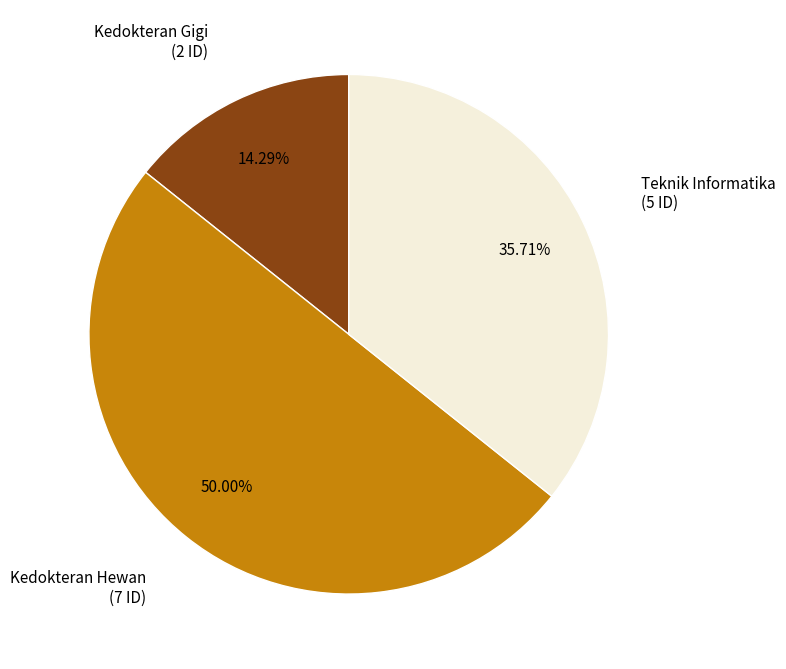

What percentage is the Kedokteran Hewan slice, to the nearest percent?

50%